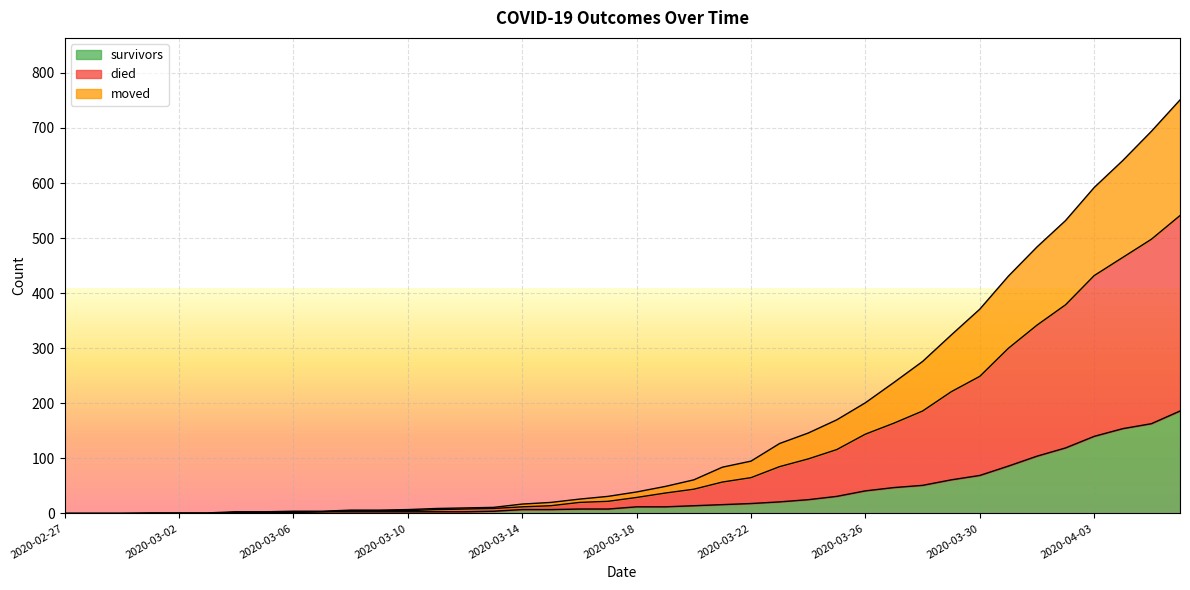

What position from the left is 2020-03-08?

11